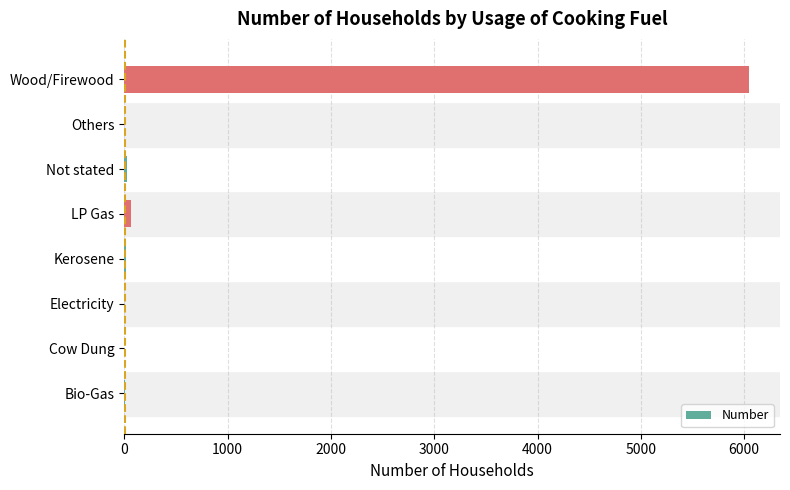

The value at Wood/Firewood is 4143. True or false?

False